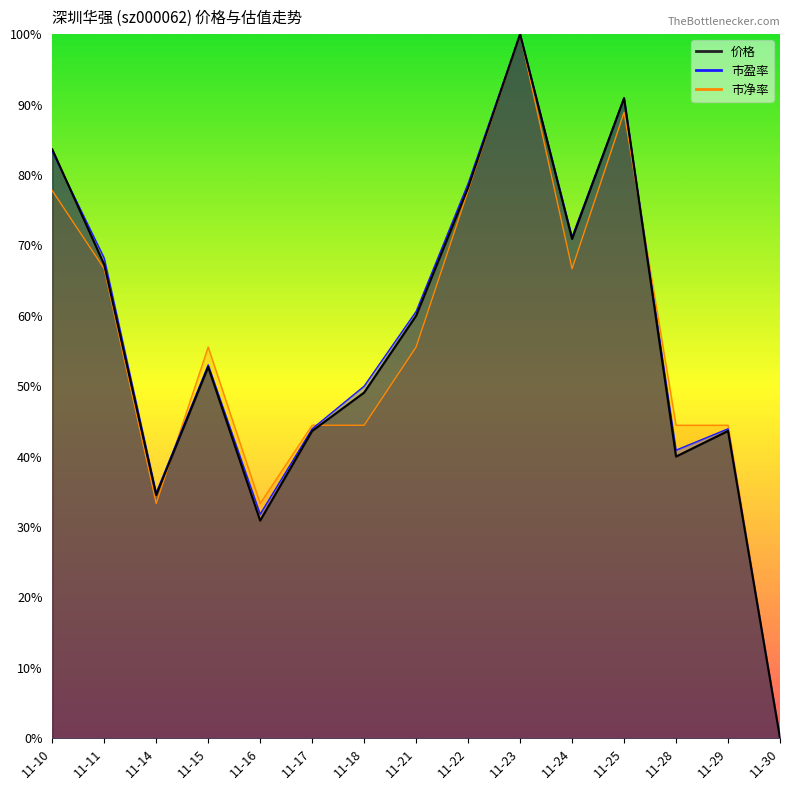

What is the difference between the 市盈率 values at 11-11 and 11-17?

0.2